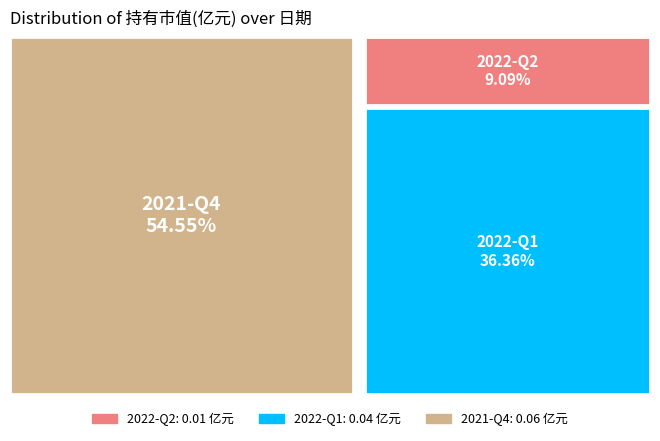

Do 2022-Q1 and 2021-Q4 together represent more than half of the pie?

Yes